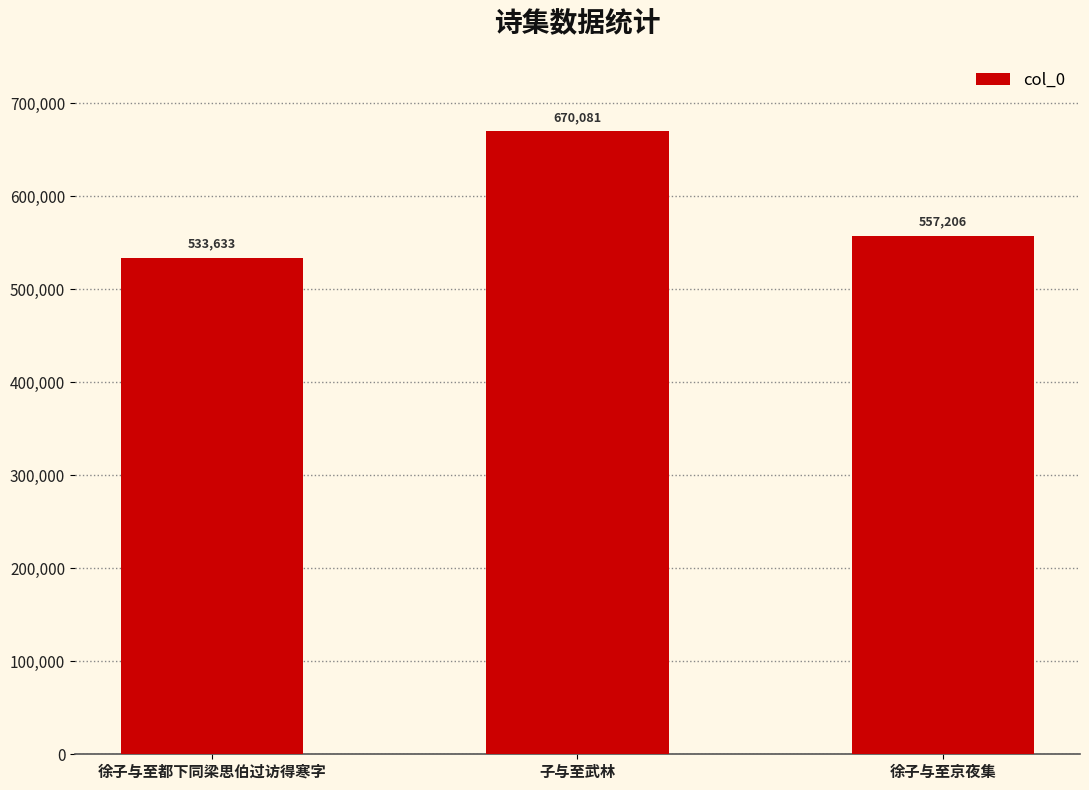

Rank the categories by value from lowest to highest.

徐子与至都下同梁思伯过访得寒字, 徐子与至京夜集, 子与至武林